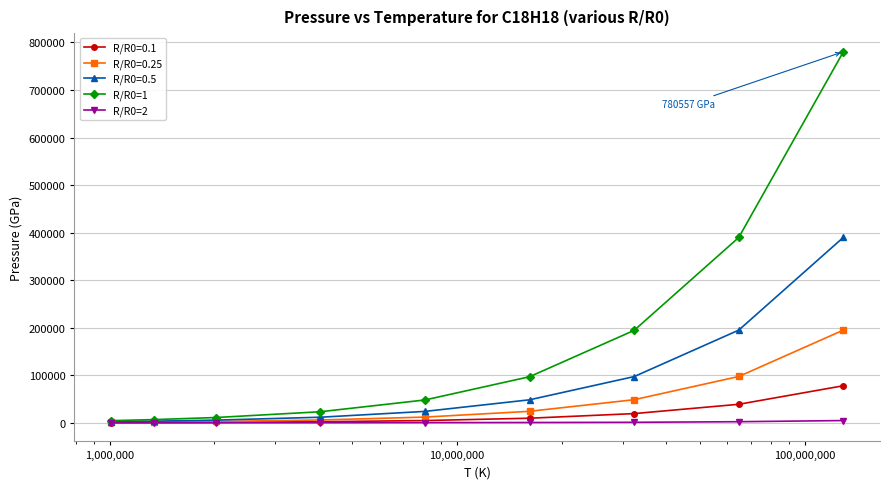

What is the value of the R/R0=0.5 point at the 8th from the left?

195050.3